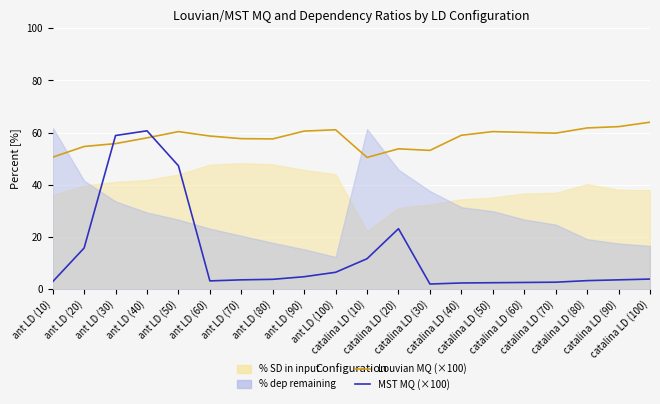

Which category has the highest value in the Louvian MQ (×100) series?

catalina LD (100)